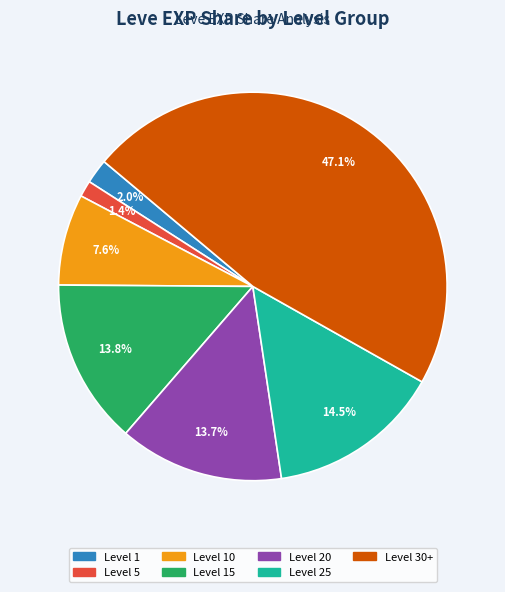

Is there any slice that represents more than half of the pie?

No